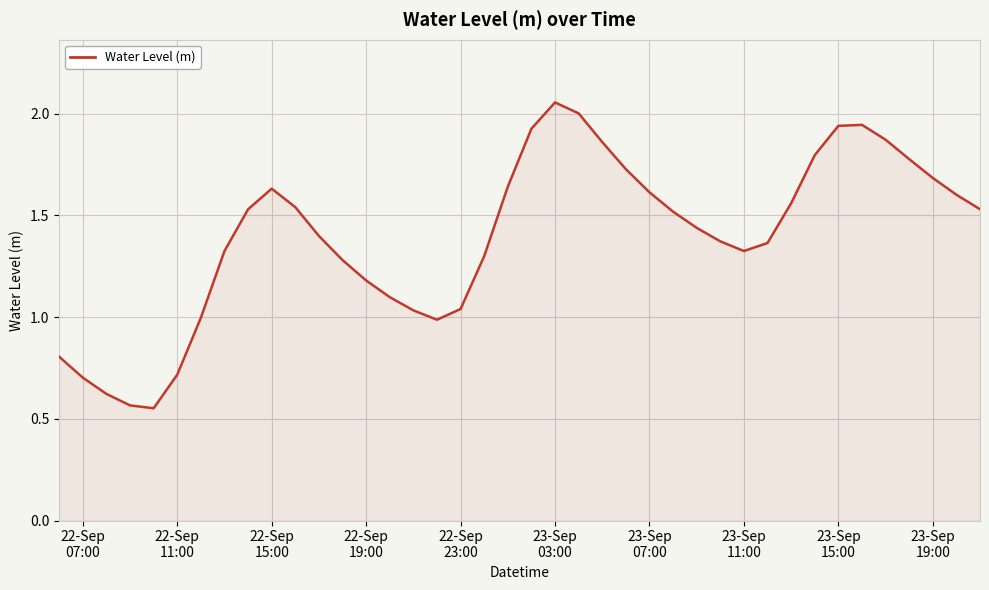

At which category does the chart reach its peak across all series?

23-Sep
03:00